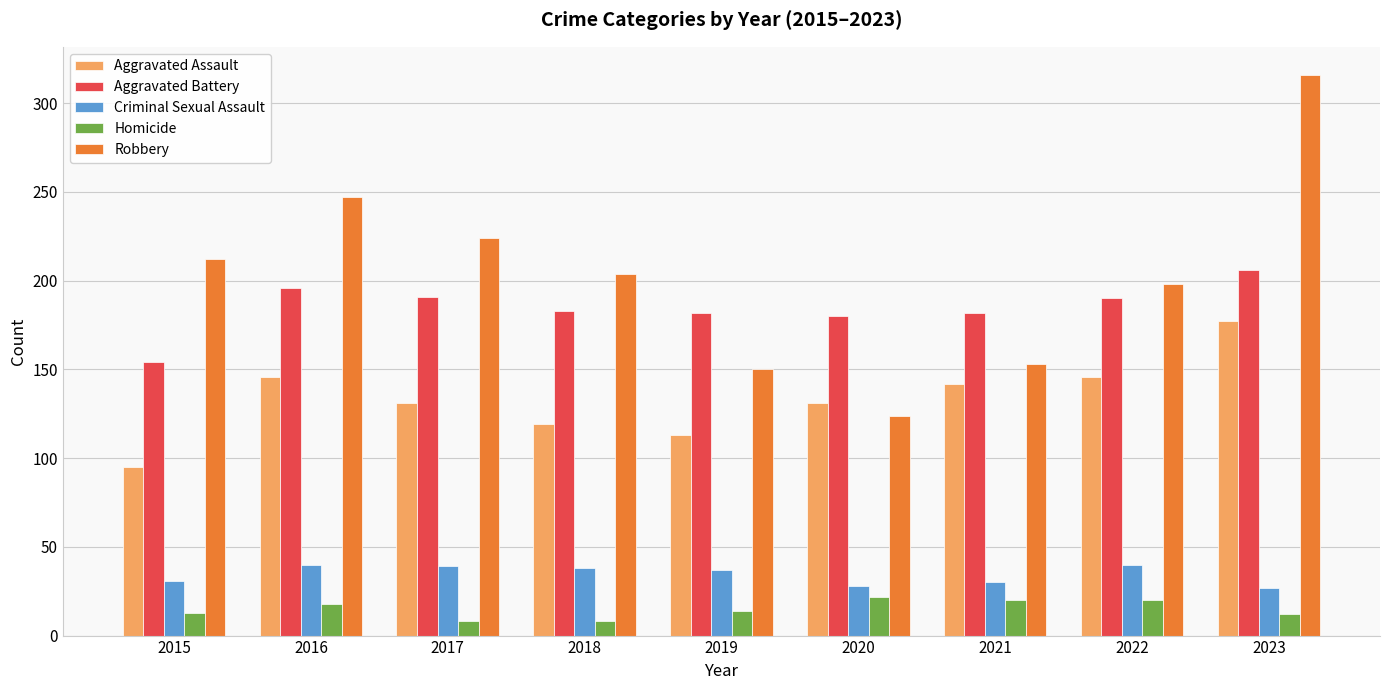

What is the approximate value of Homicide at 2015, to the nearest 5?

15